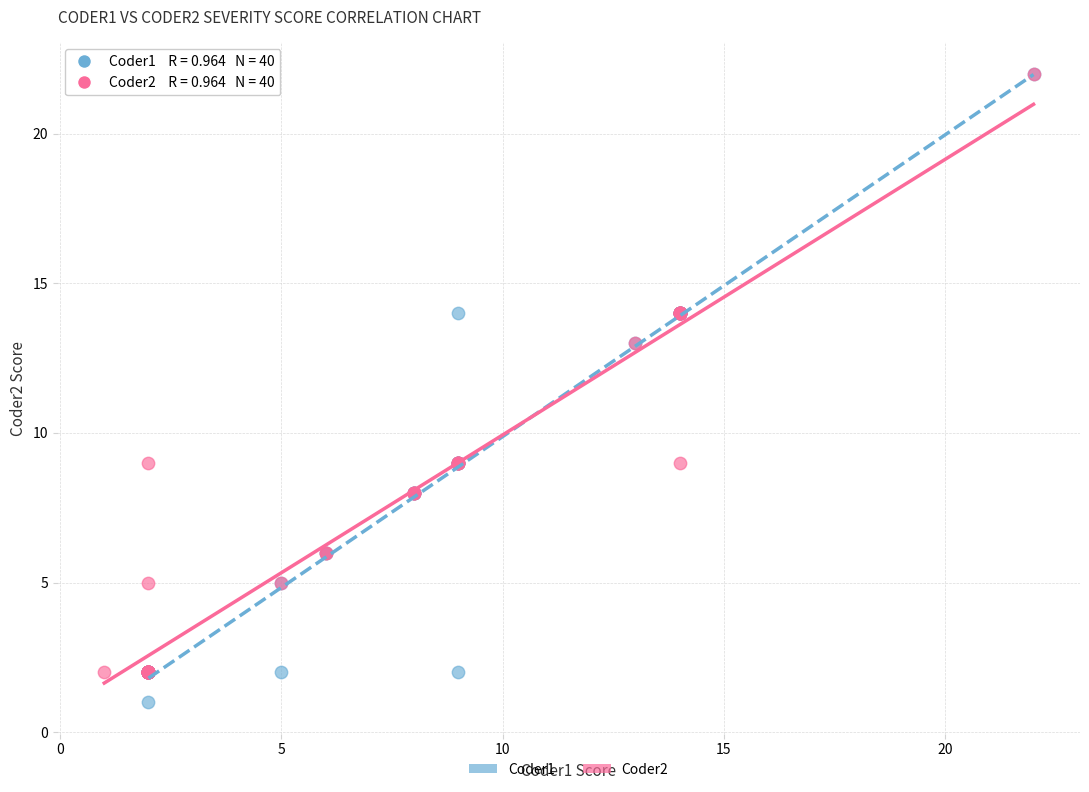

Which series reaches the minimum Y coordinate?

Coder1